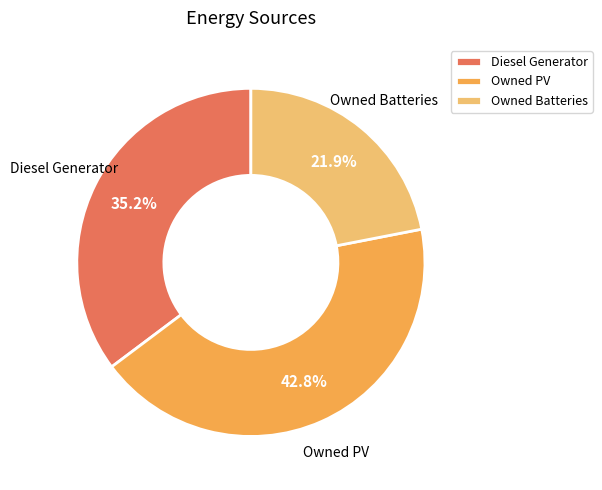

To the nearest percent, what is the difference between the largest and smallest slice percentages?

21%